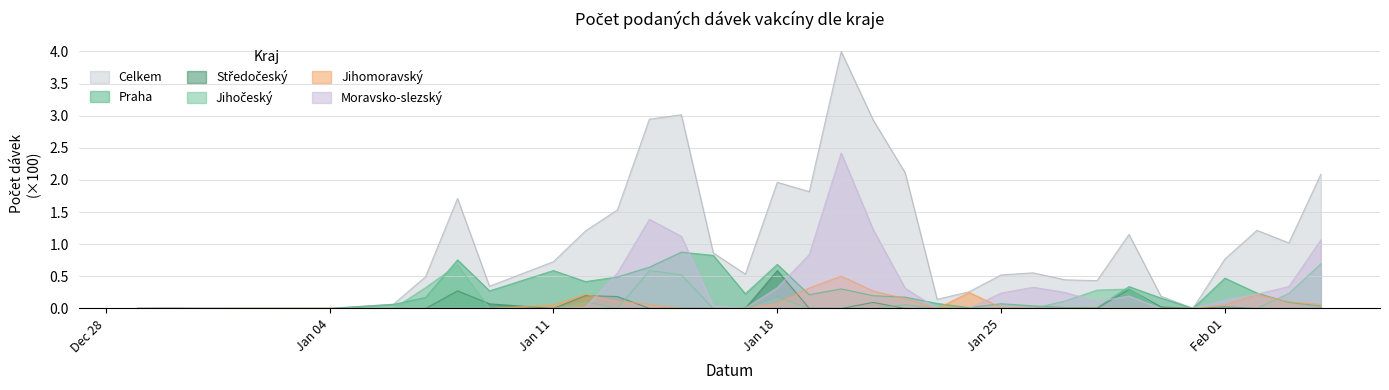

True or false: Jihomoravský has a value of 0.3 at 21.01.2021.

True